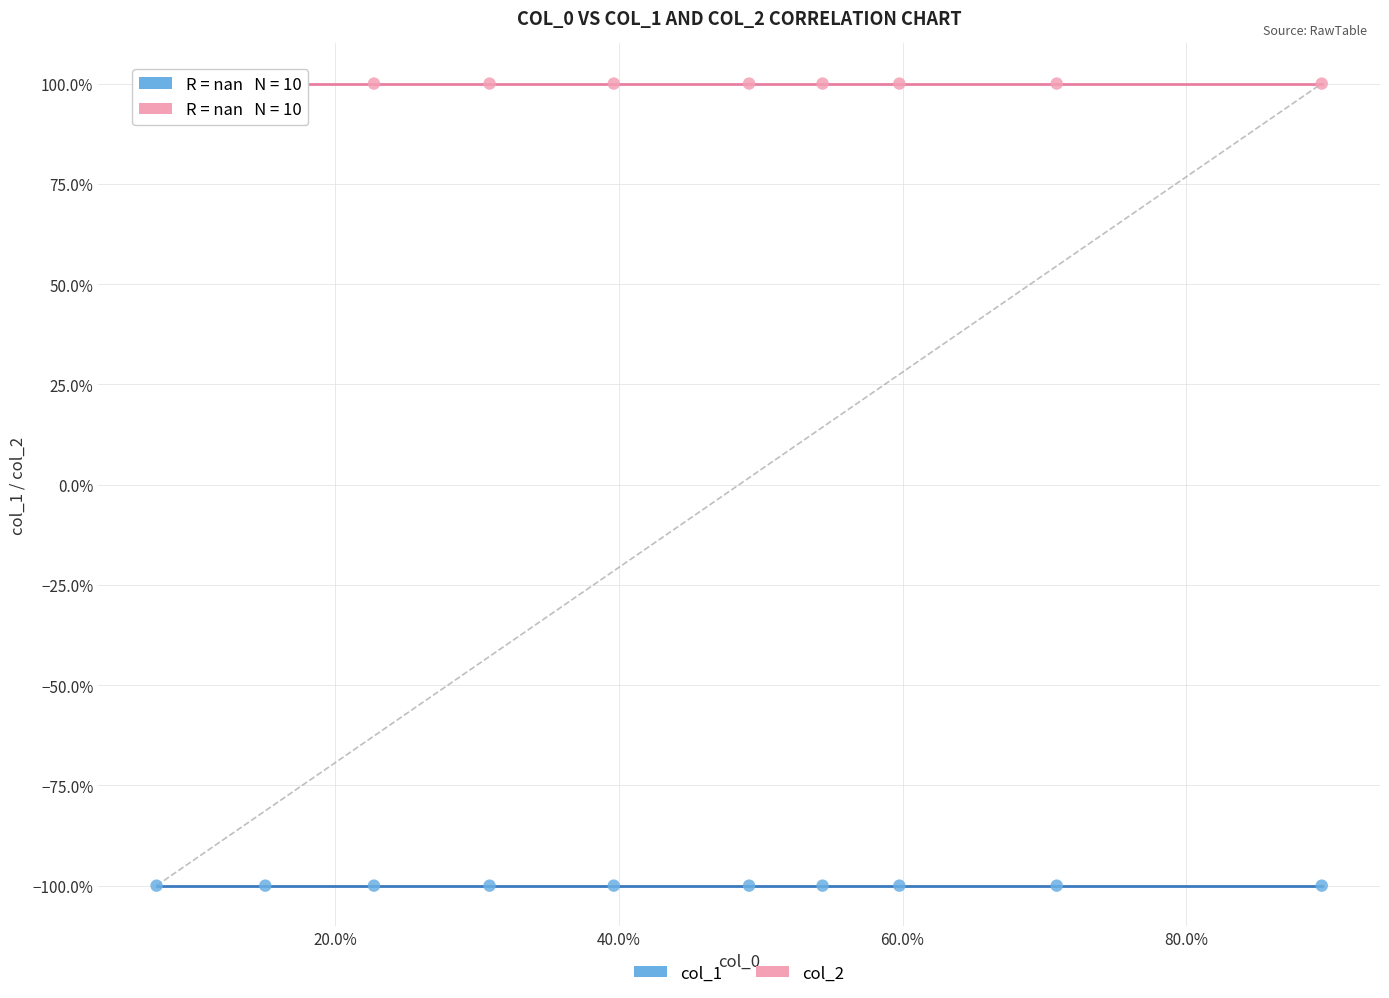

Which series contains the highest Y value?

col_2